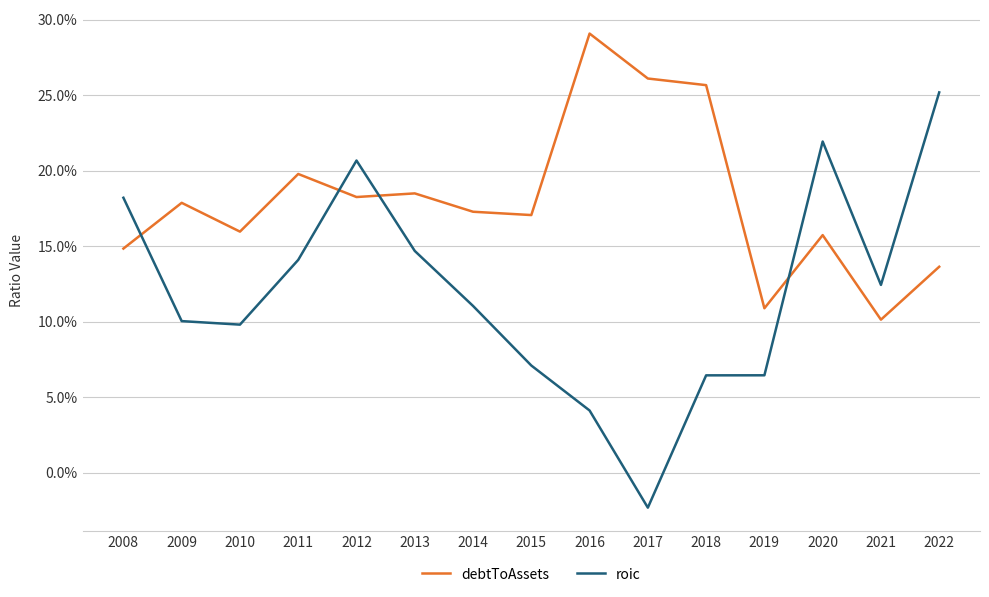

What is the average value of the roic series?

0.1